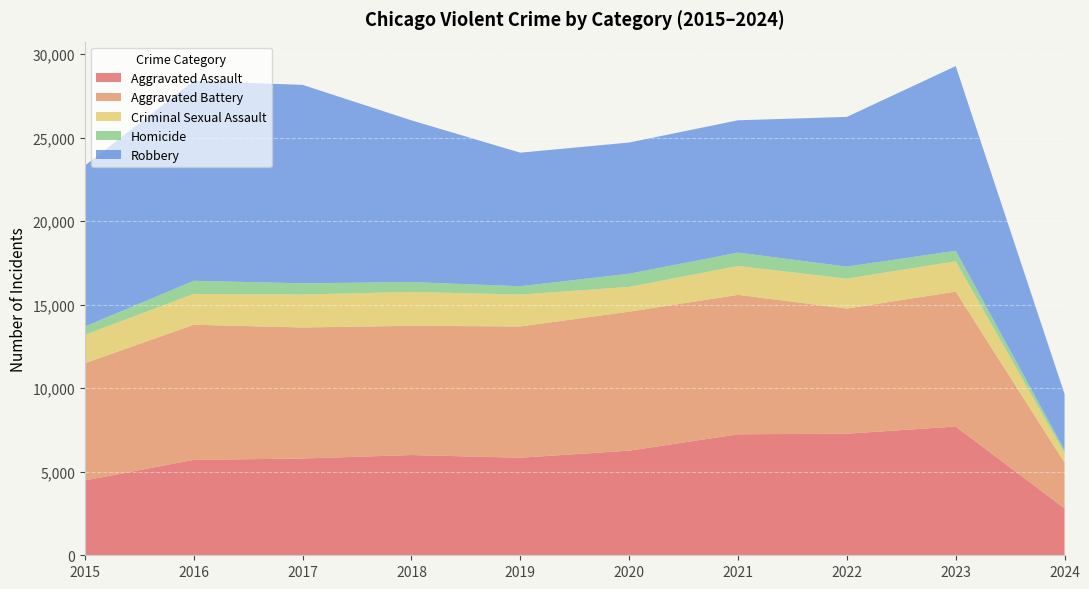

Reading right to left, what are all the values shown in this chart?

Aggravated Assault: 2024=2811	2023=7708	2022=7280	2021=7242	2020=6264	2019=5841	2018=6001	2017=5793	2016=5712	2015=4480
Aggravated Battery: 2024=2731	2023=8077	2022=7487	2021=8347	2020=8319	2019=7858	2018=7735	2017=7845	2016=8086	2015=7019
Criminal Sexual Assault: 2024=571	2023=1817	2022=1790	2021=1727	2020=1484	2019=1908	2018=2031	2017=1971	2016=1848	2015=1698
Homicide: 2024=180	2023=626	2022=724	2021=804	2020=787	2019=499	2018=588	2017=672	2016=786	2015=496
Robbery: 2024=3357	2023=11057	2022=8962	2021=7920	2020=7855	2019=7995	2018=9681	2017=11880	2016=11960	2015=9638